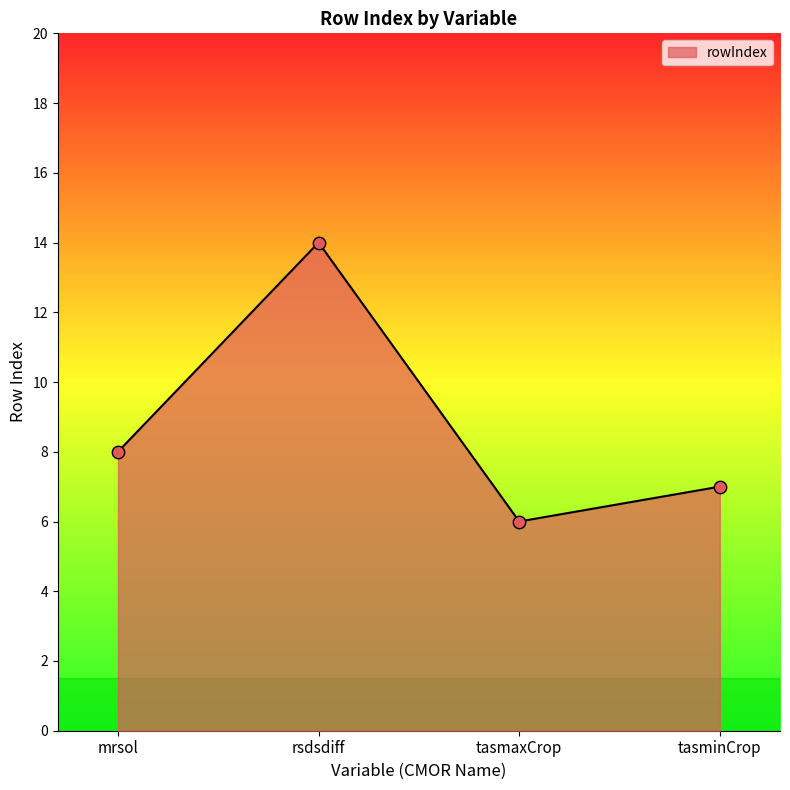

What is the change in value from tasmaxCrop to tasminCrop?

+1